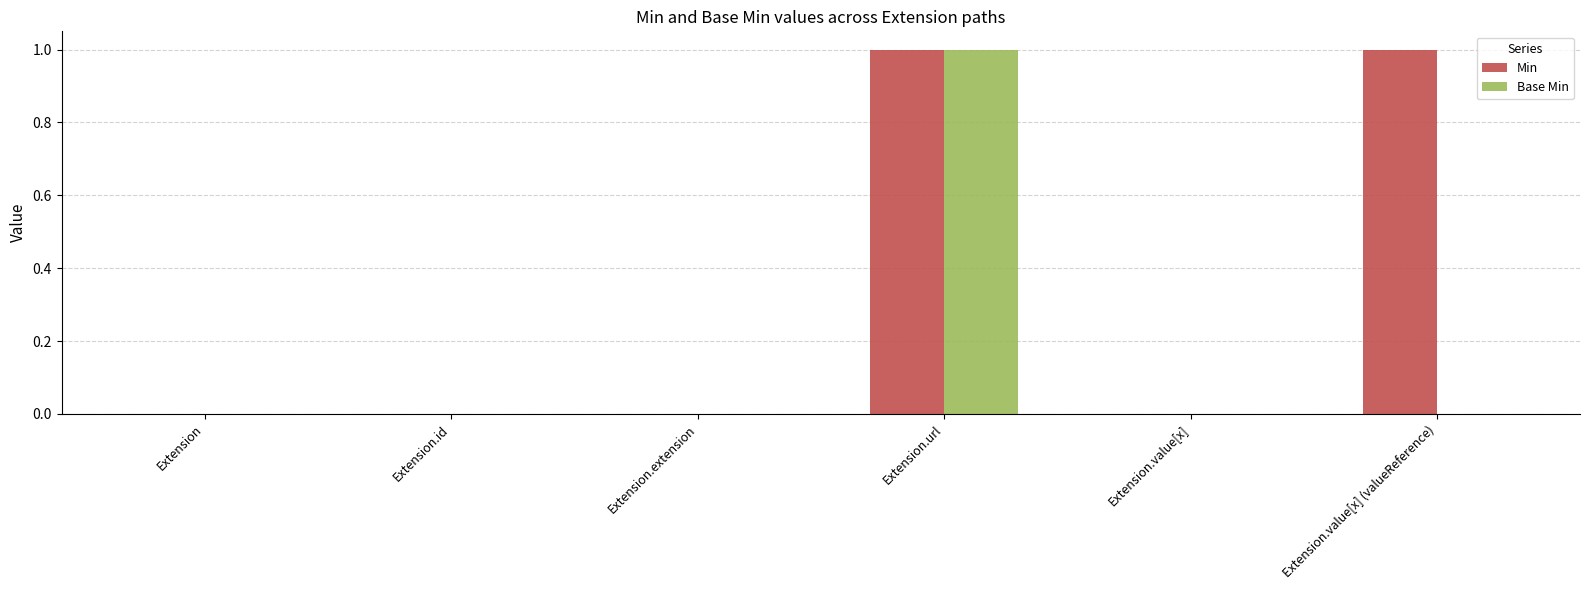

How many distinct data groups are displayed?

2